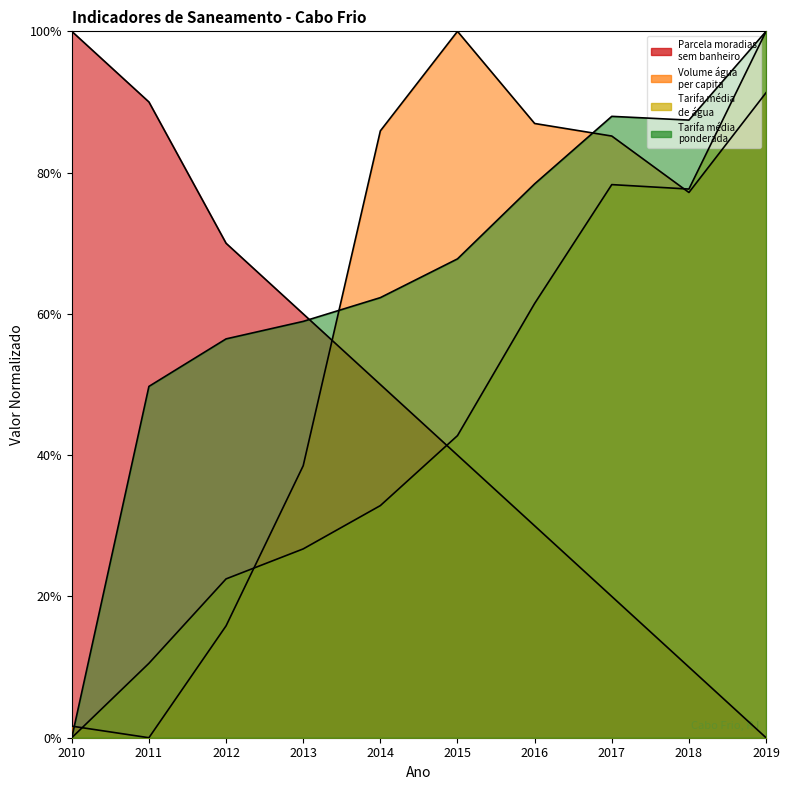

Rank the categories by Tarifa_media_ponderada value from highest to lowest.

2019, 2017, 2018, 2016, 2015, 2014, 2013, 2012, 2011, 2010